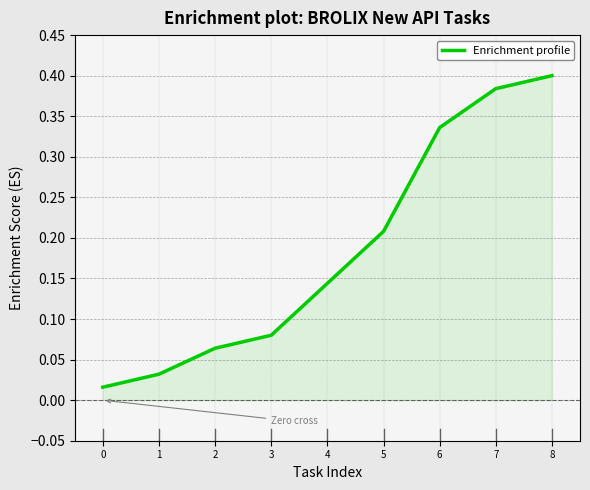

At which category does the chart reach its peak across all series?

8